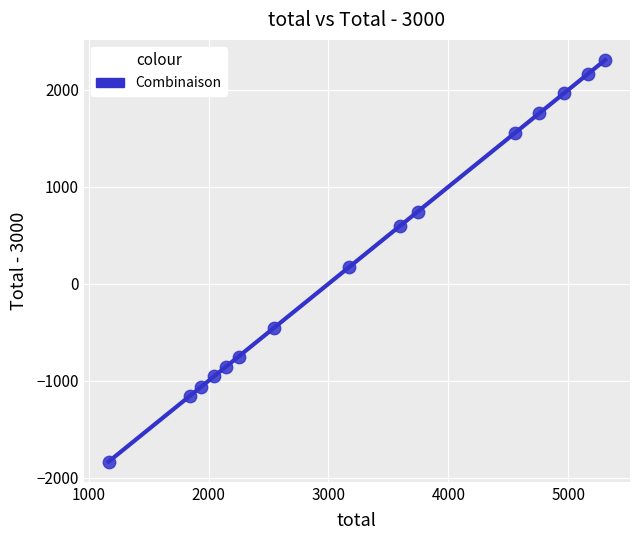

What is the range of Y values (max minus min)?

4143